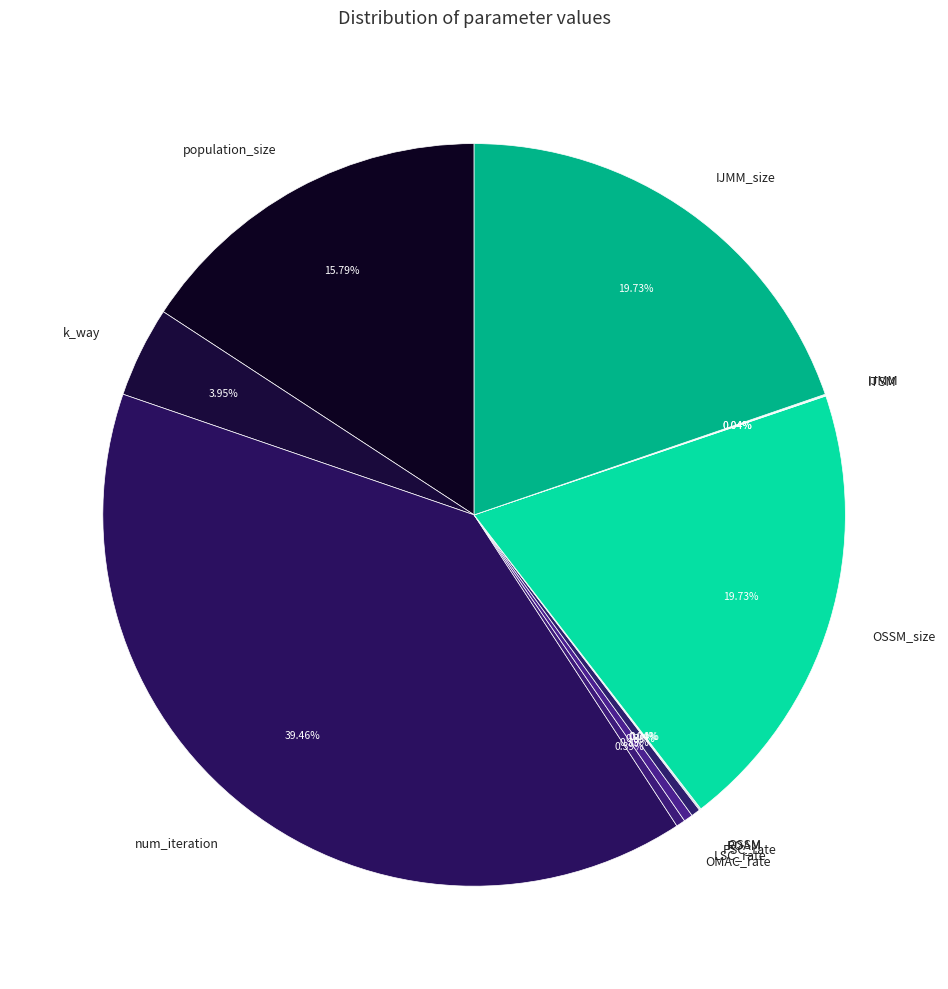

Does k_way represent more than half of the total?

No